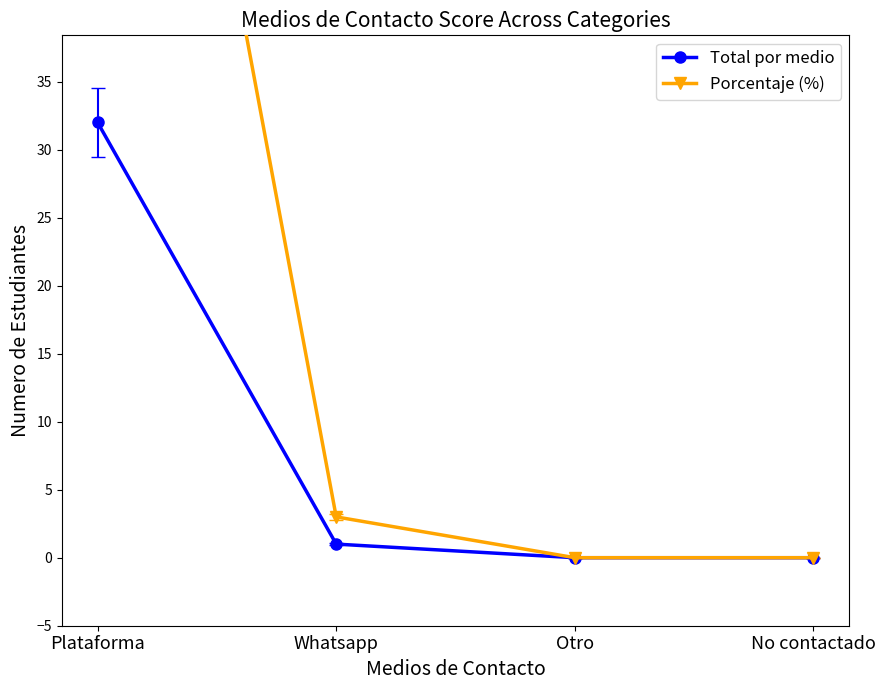

Reading right to left, list all the values displayed in this chart.

Total por medio: 0	0	1	32
Porcentaje (%): 0	0	3	97